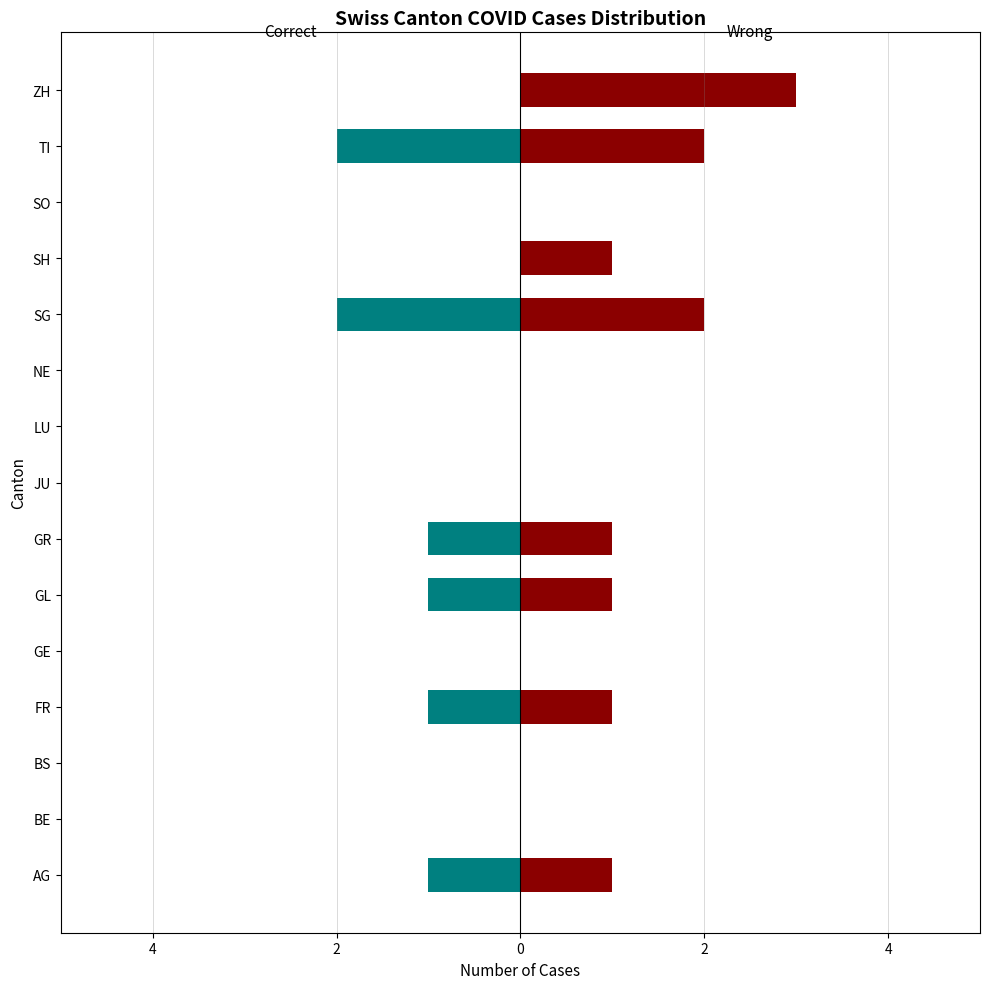

What is the value of the Wrong bar at the 1st from the left?

1